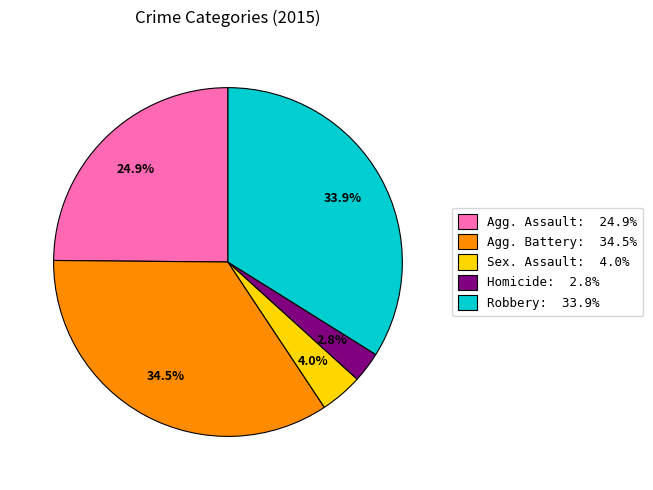

Which slice is the smallest?

Homicide: 2.8%